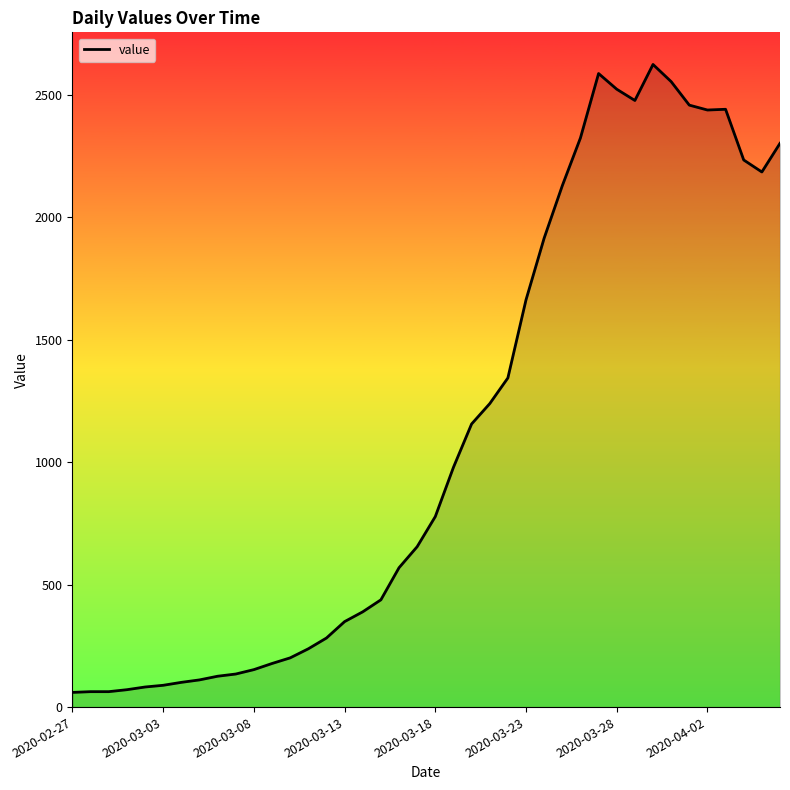

What is the greatest value displayed?

2624